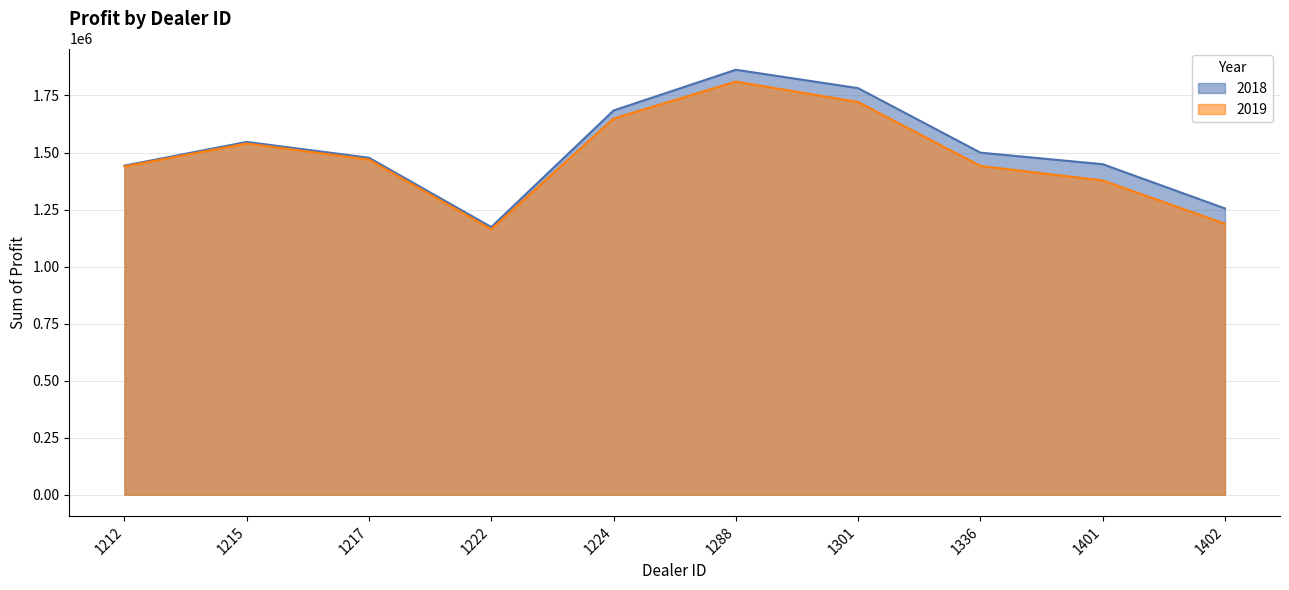

In 2018, how many points are lower than both neighbors (excluding endpoints)?

1